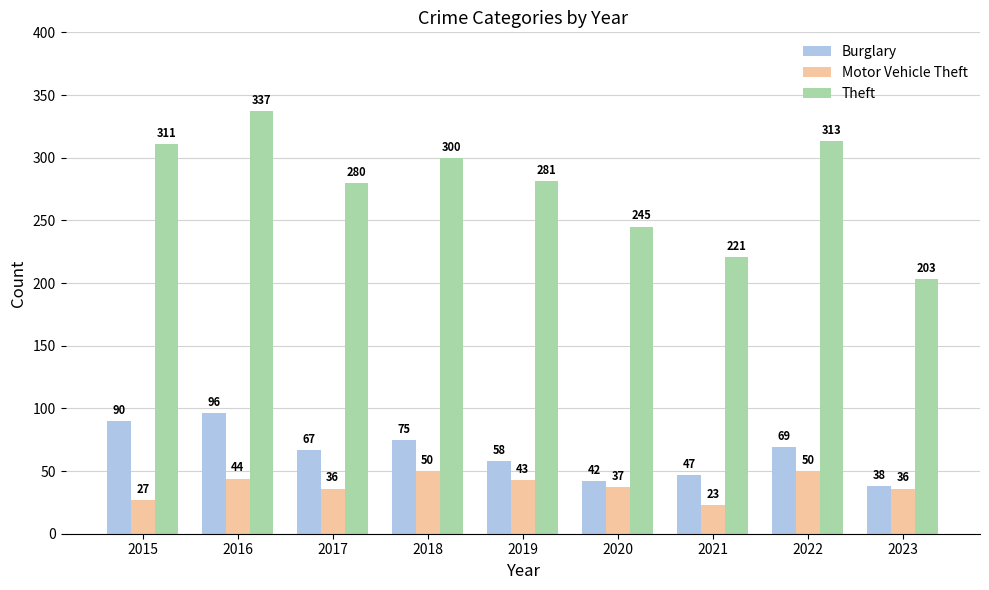

Which category has the highest value across all series?

2016